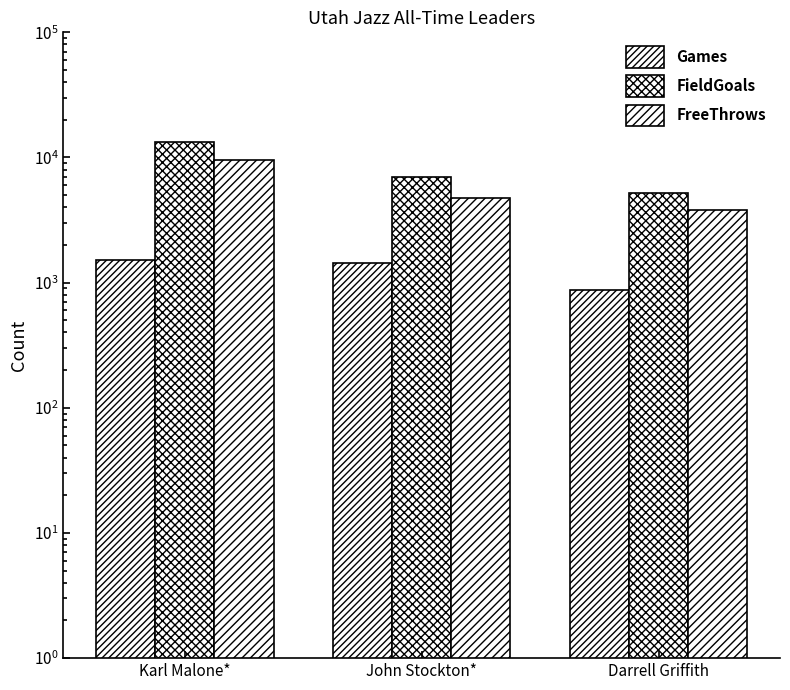

How many bars are there in total?

9